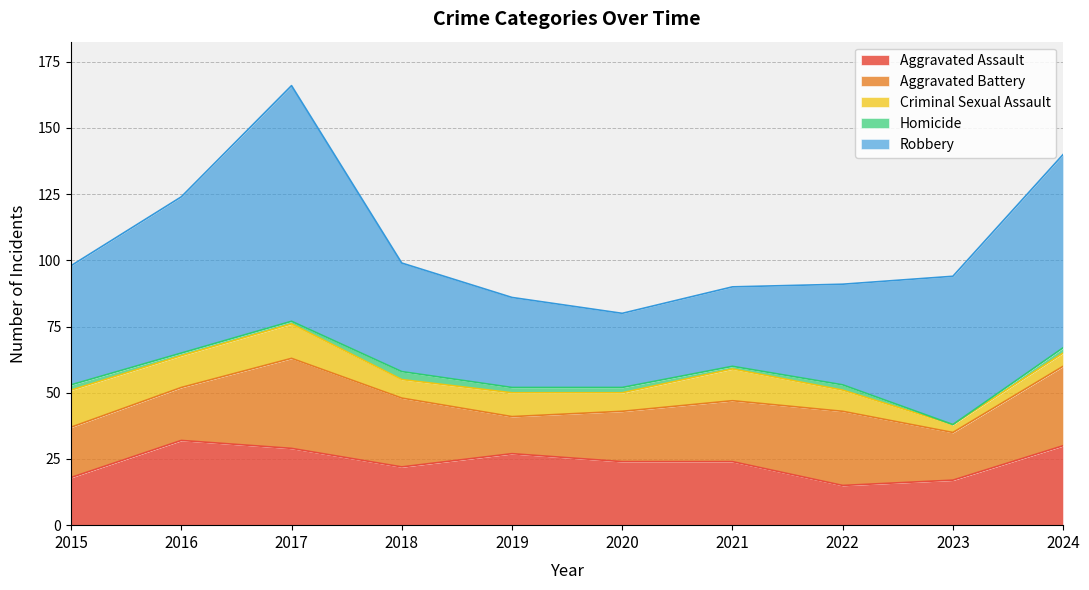

The Homicide series shows 1 at 2022. True or false?

False